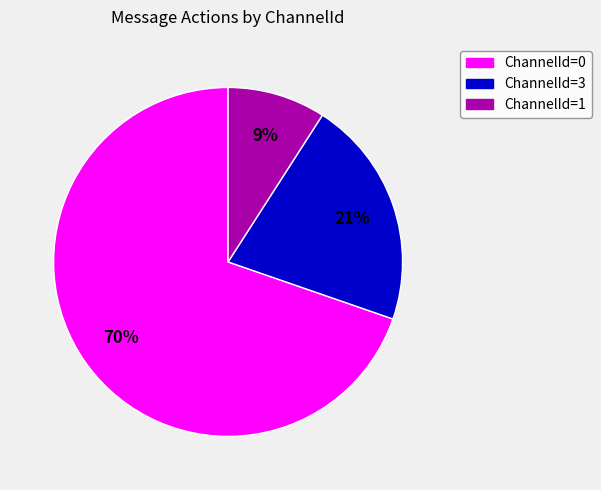

What percentage is the ChannelId=3 slice, to the nearest percent?

21%